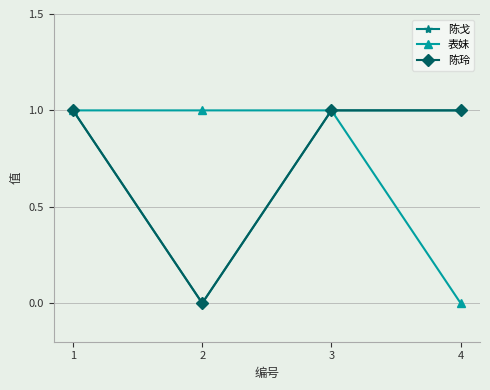

At which category does the chart reach its minimum across all series?

2